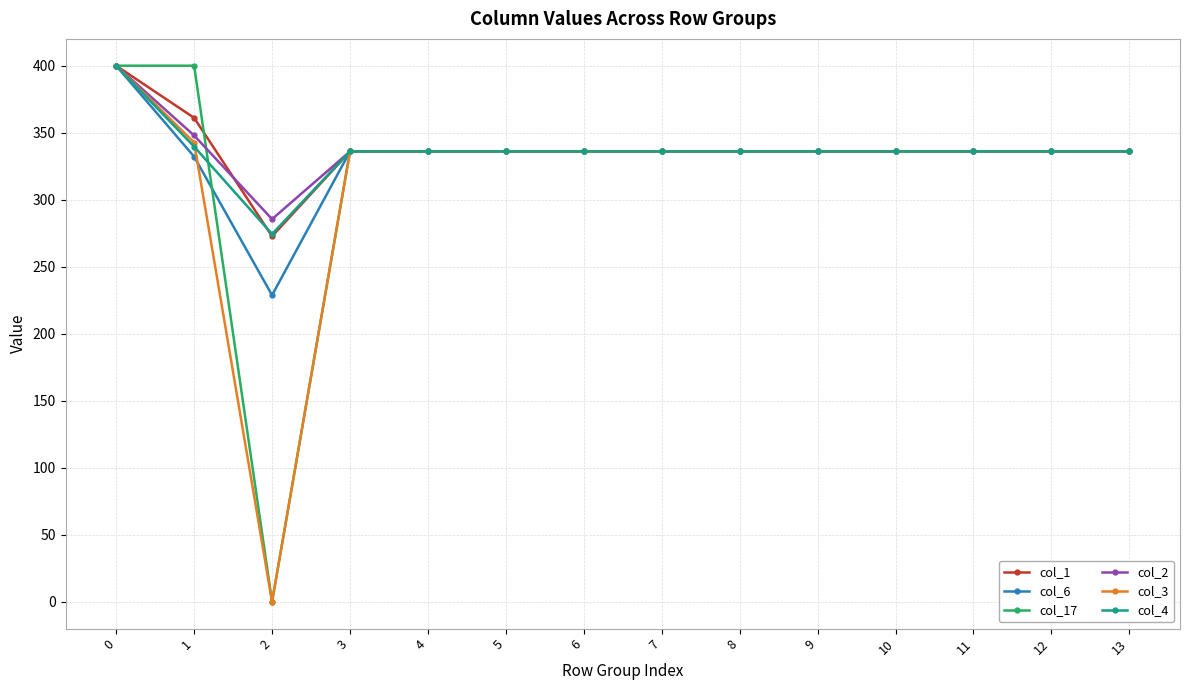

Reading right to left, list all the values displayed in this chart.

col_1: 336.0	336.0	336.0	336.0	336.0	336.0	336.0	336.0	336.0	336.0	336.0	272.7	361.1	400.0
col_6: 336.0	336.0	336.0	336.0	336.0	336.0	336.0	336.0	336.0	336.0	336.0	228.8	332.2	400.0
col_17: 336.0	336.0	336.0	336.0	336.0	336.0	336.0	336.0	336.0	336.0	336.0	0.0	400.0	400.0
col_2: 336.0	336.0	336.0	336.0	336.0	336.0	336.0	336.0	336.0	336.0	336.0	285.5	347.9	400.0
col_3: 336.0	336.0	336.0	336.0	336.0	336.0	336.0	336.0	336.0	336.0	336.0	0.0	342.7	400.0
col_4: 336.0	336.0	336.0	336.0	336.0	336.0	336.0	336.0	336.0	336.0	336.0	274.4	339.6	400.0